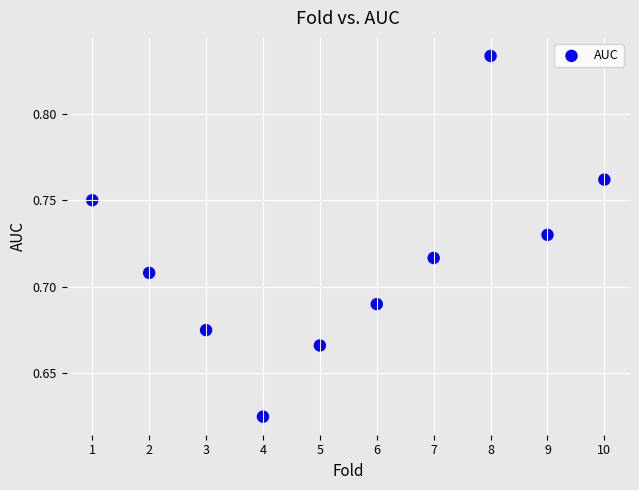

What is the average X value?

5.5